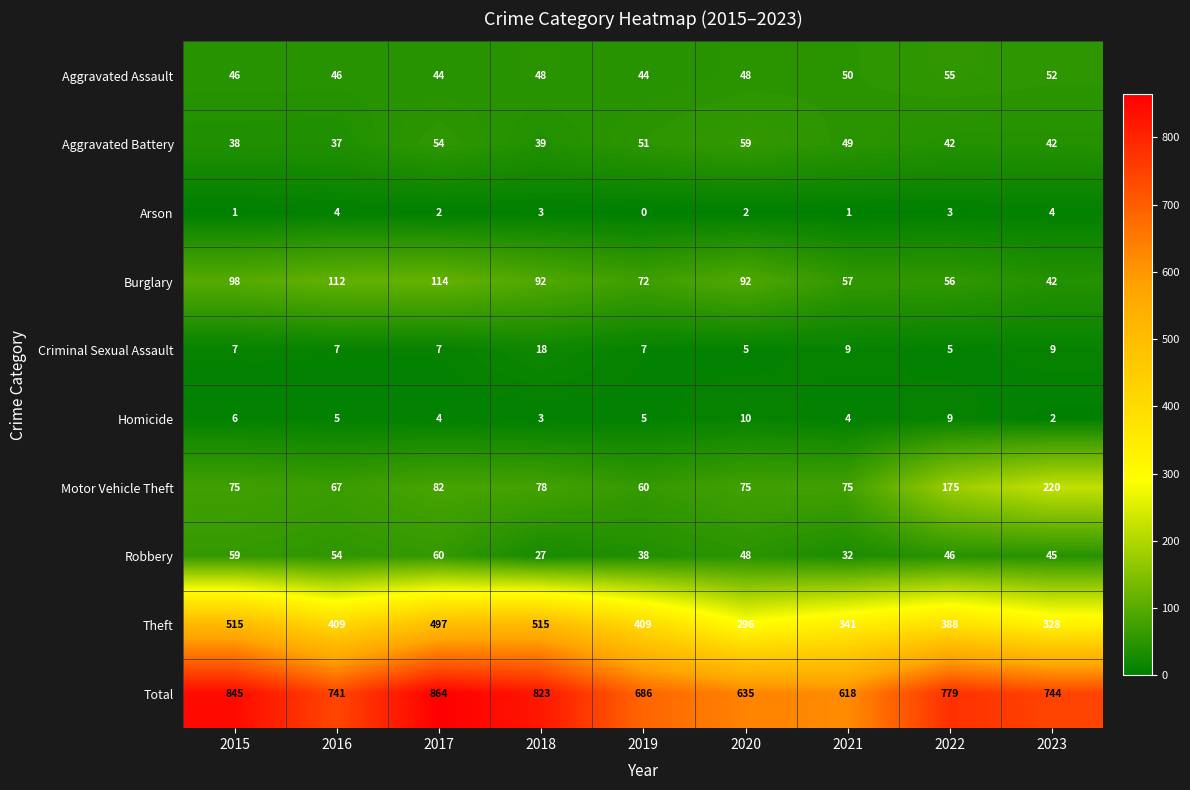

Which series has the largest range (max minus min)?

Total